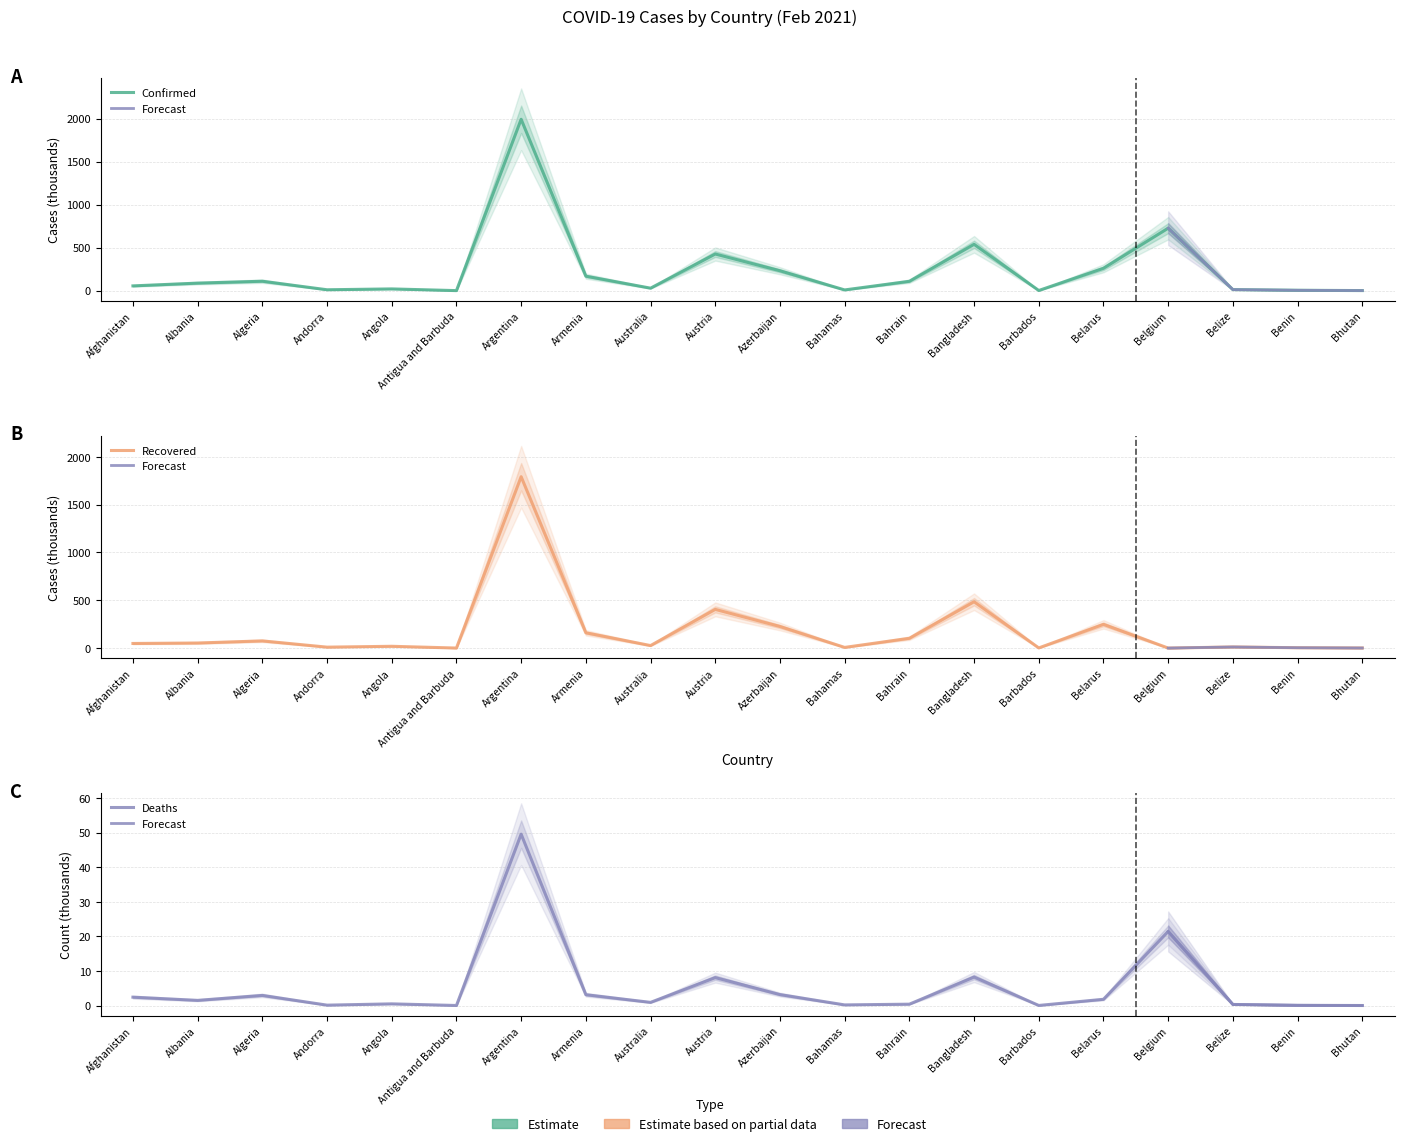

In Deaths, how many points are lower than both neighbors (excluding endpoints)?

6